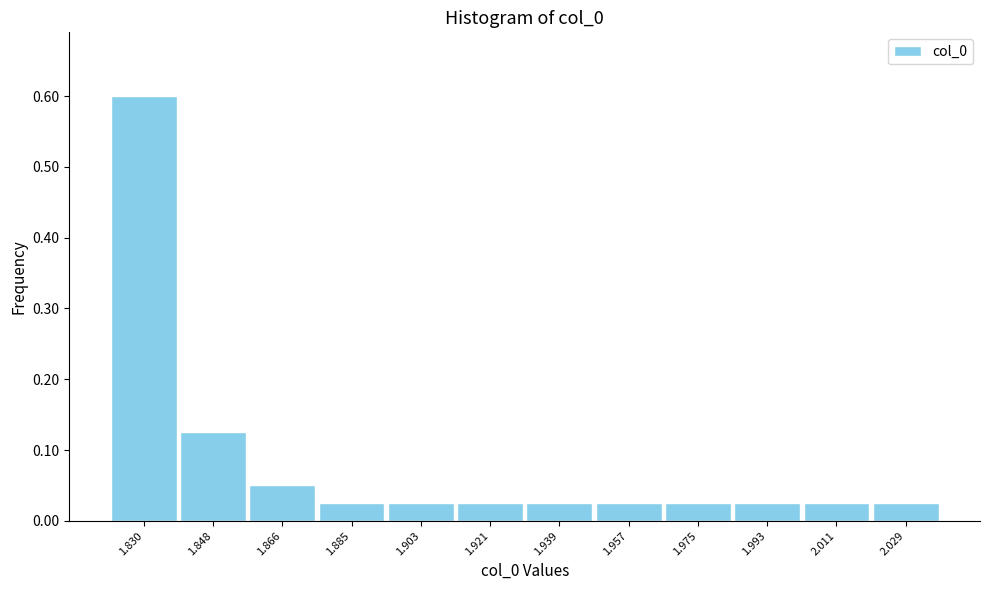

What is the height of the bar covering 1.912 to 1.930 on the x-axis? Neither the bar edges nor the heights are printed on the chart, so give them approximately, as read against the axes.

0.03